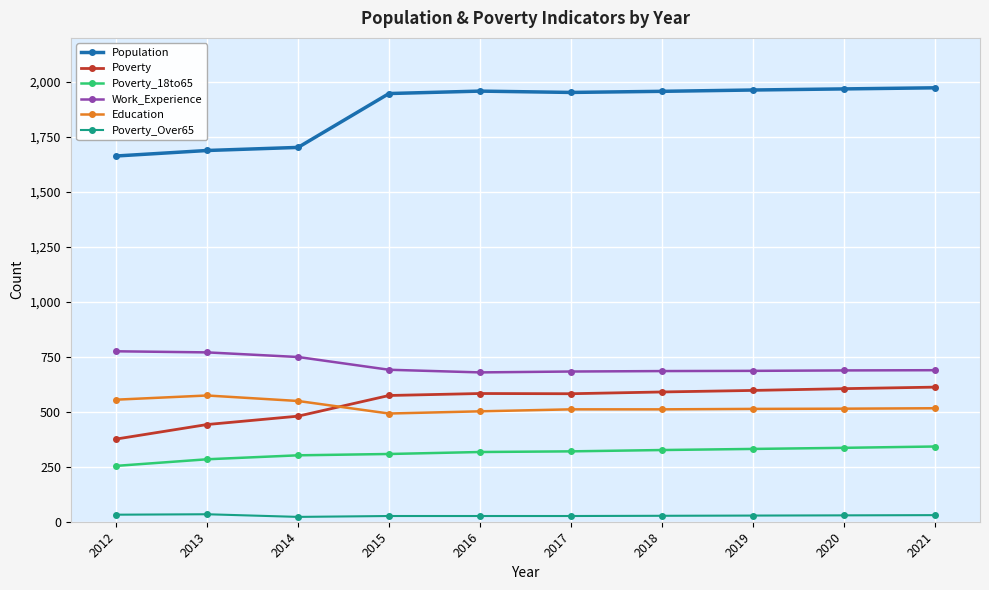

In Poverty, how many points are lower than both neighbors (excluding endpoints)?

1